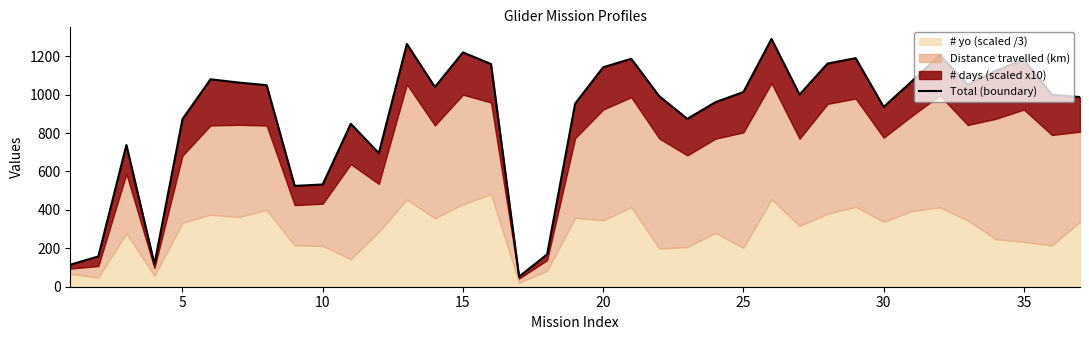

Reading left to right, extract all data points from this chart.

114.7	157.7	737.7	117.3	872.3	1080.0	1063.0	1049.3	525.0	532.3	848.3	695.3	1264.0	1039.7	1220.0	1159.3	52.7	168.3	953.3	1142.7	1186.7	991.7	874.0	960.7	1013.7	1290.0	1000.3	1162.0	1190.0	936.0	1069.0	1206.3	1052.0	1124.3	1182.3	1000.0	987.3